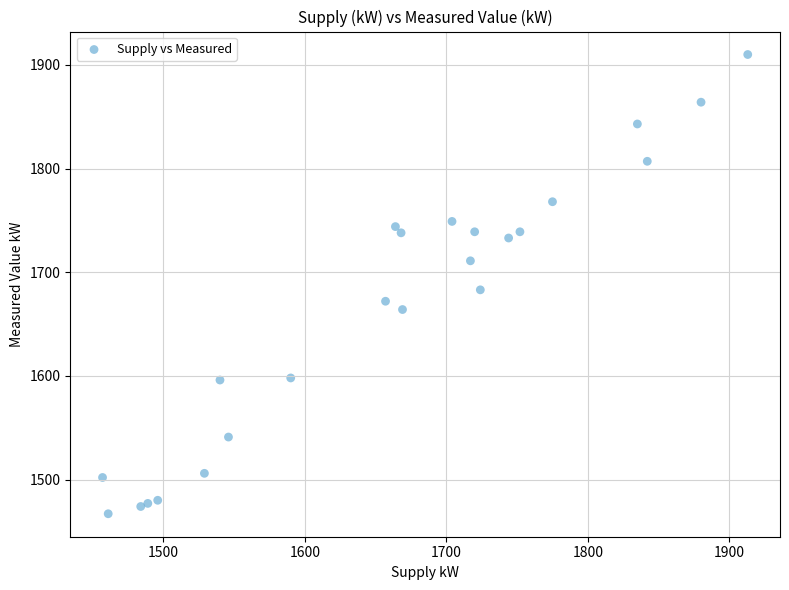

What Y value in the scatter plot is closest to 1688?

1683